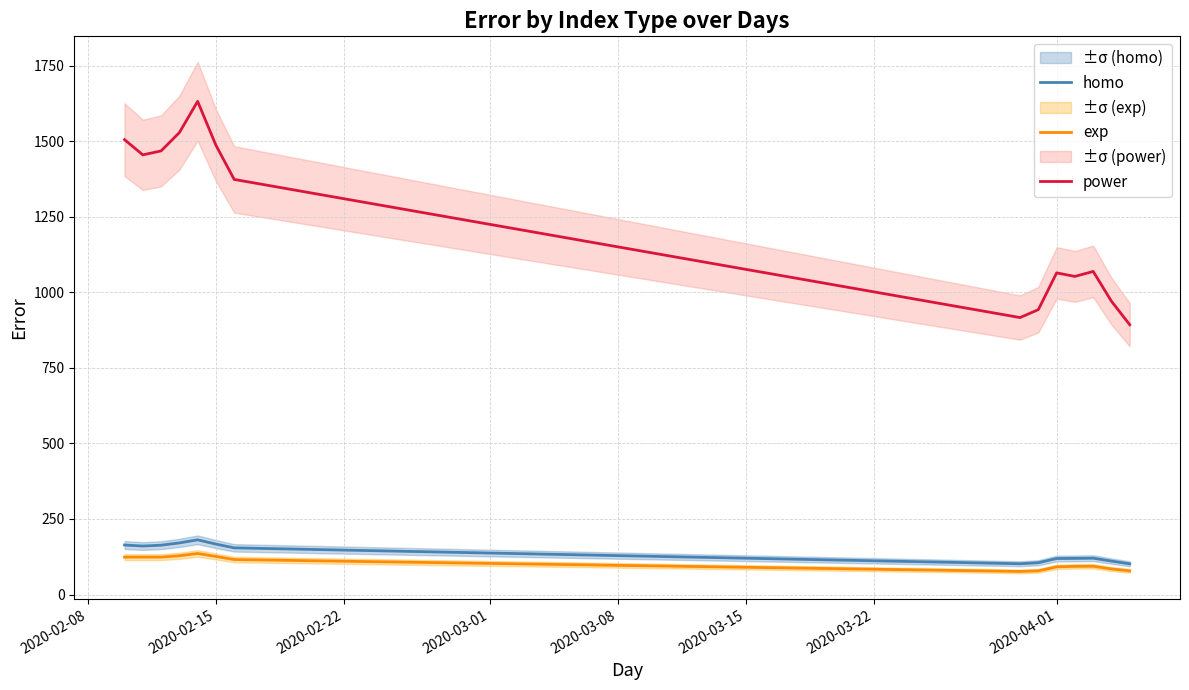

What is the highest value of the exp series?

135.7